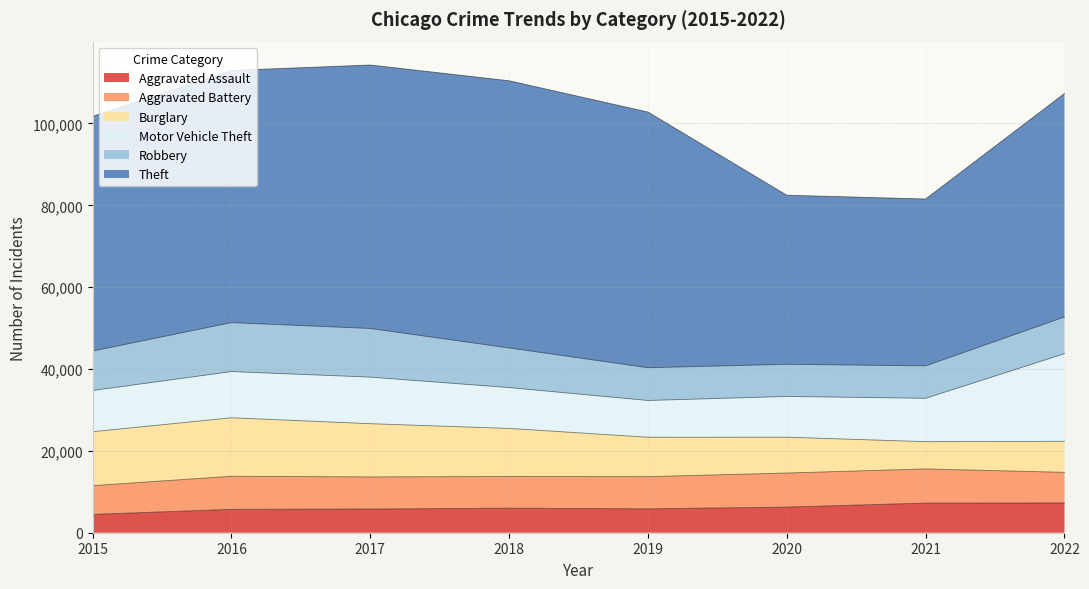

Which series changed the most between 2015 and 2017?

Theft